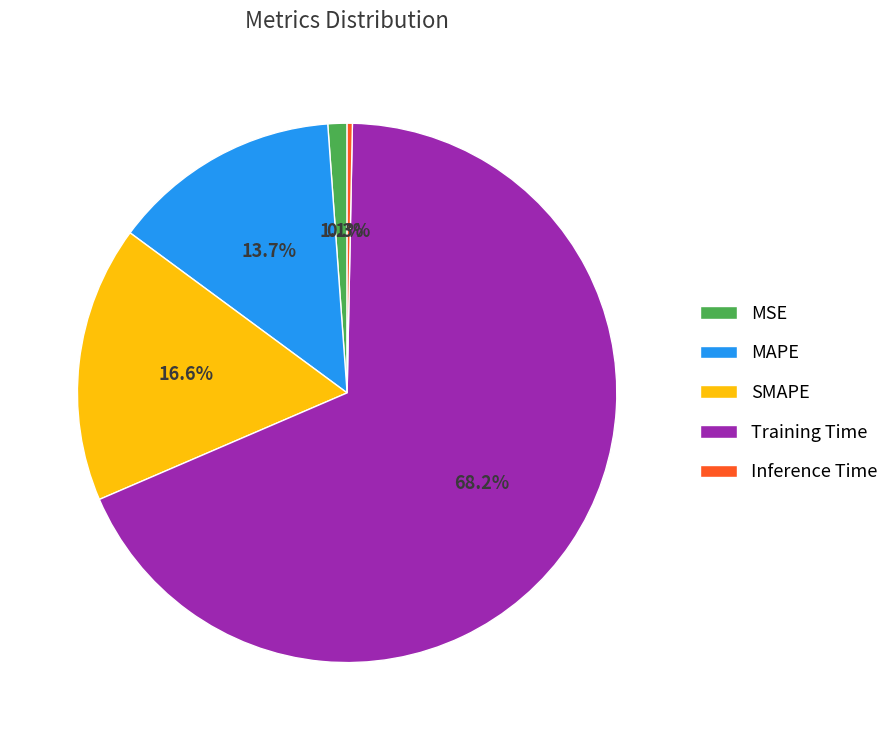

Which category has the smallest portion of the pie?

Inference Time